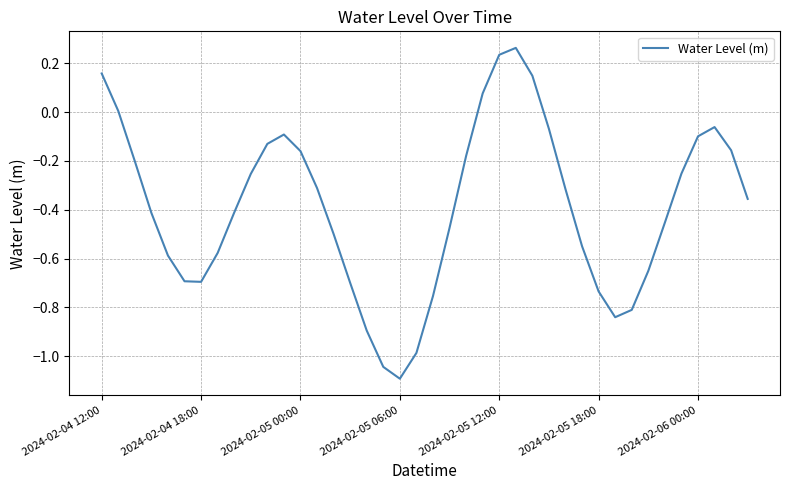

What is the smallest value displayed?

-1.1